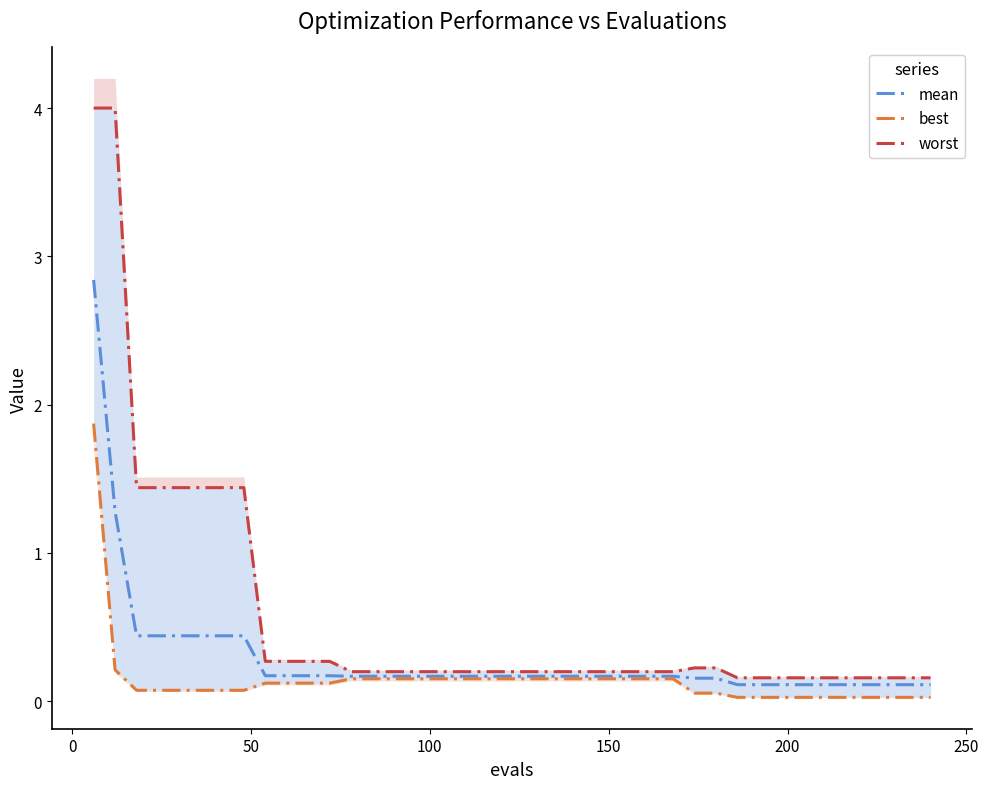

At how many categories does at least one series exceed 3?

2